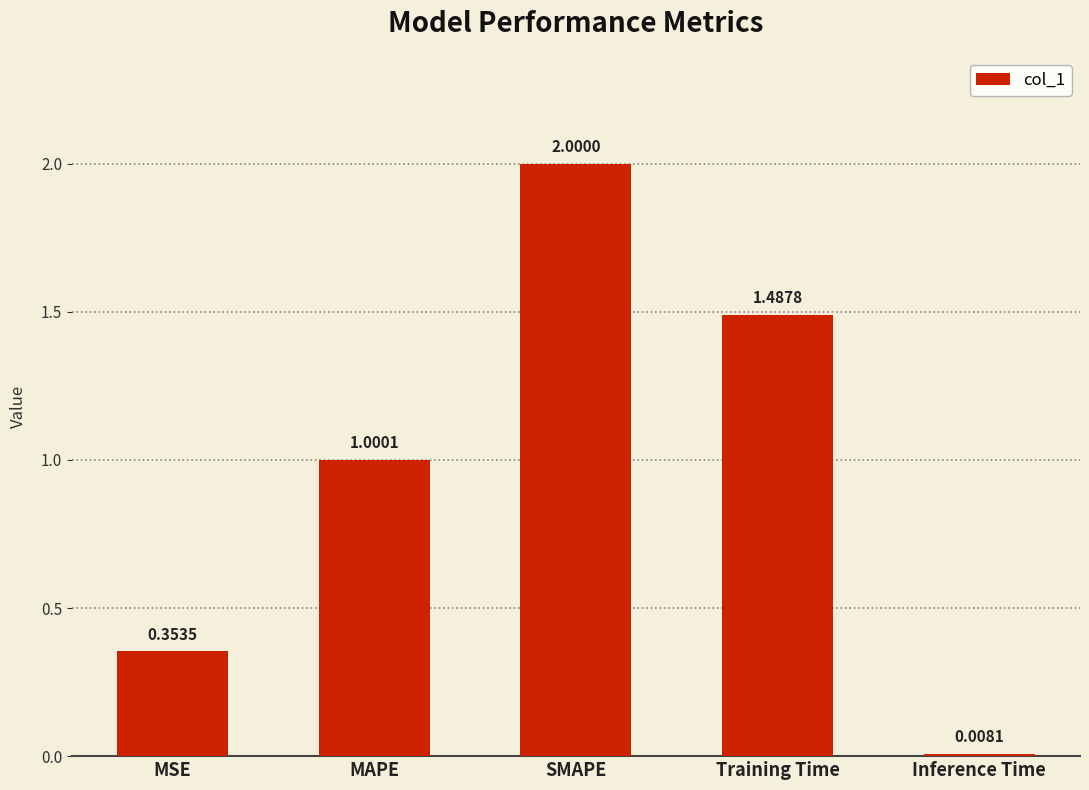

How many data points are above 1?

3